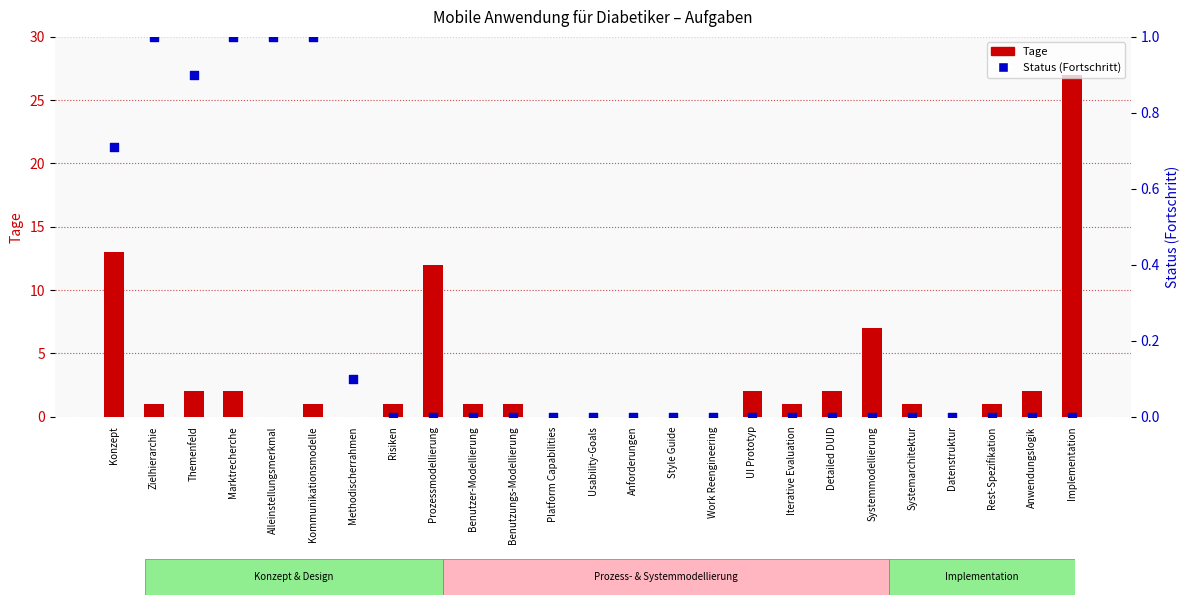

Is the value of Status (Fortschritt) at Datenstruktur greater than the value of Tage at Alleinstellungsmerkmal?

No